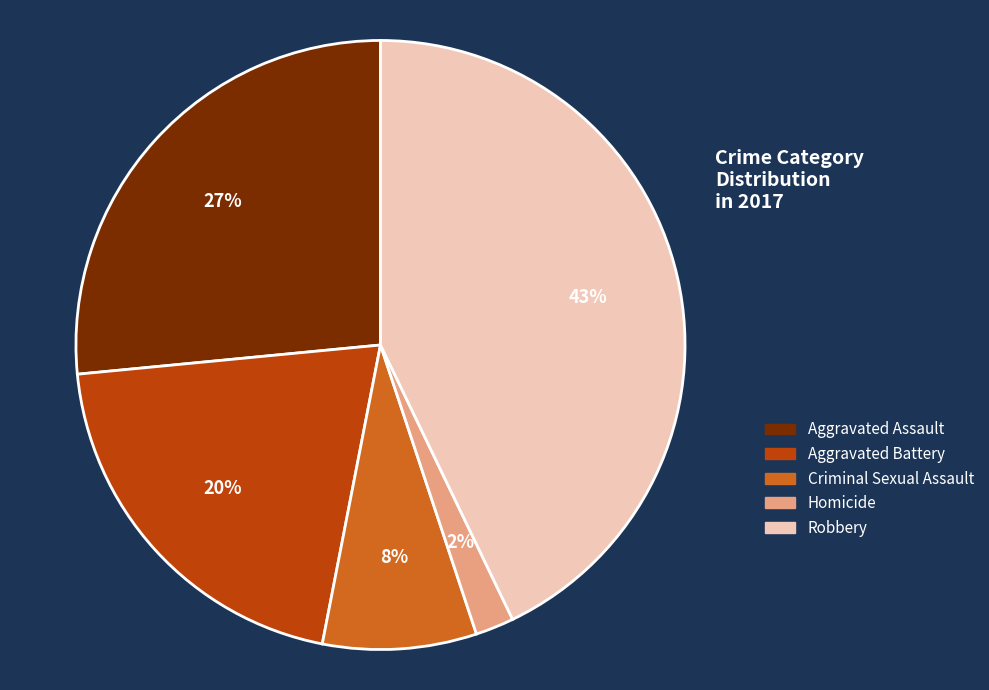

Between Criminal Sexual Assault and Aggravated Assault, which is larger?

Aggravated Assault